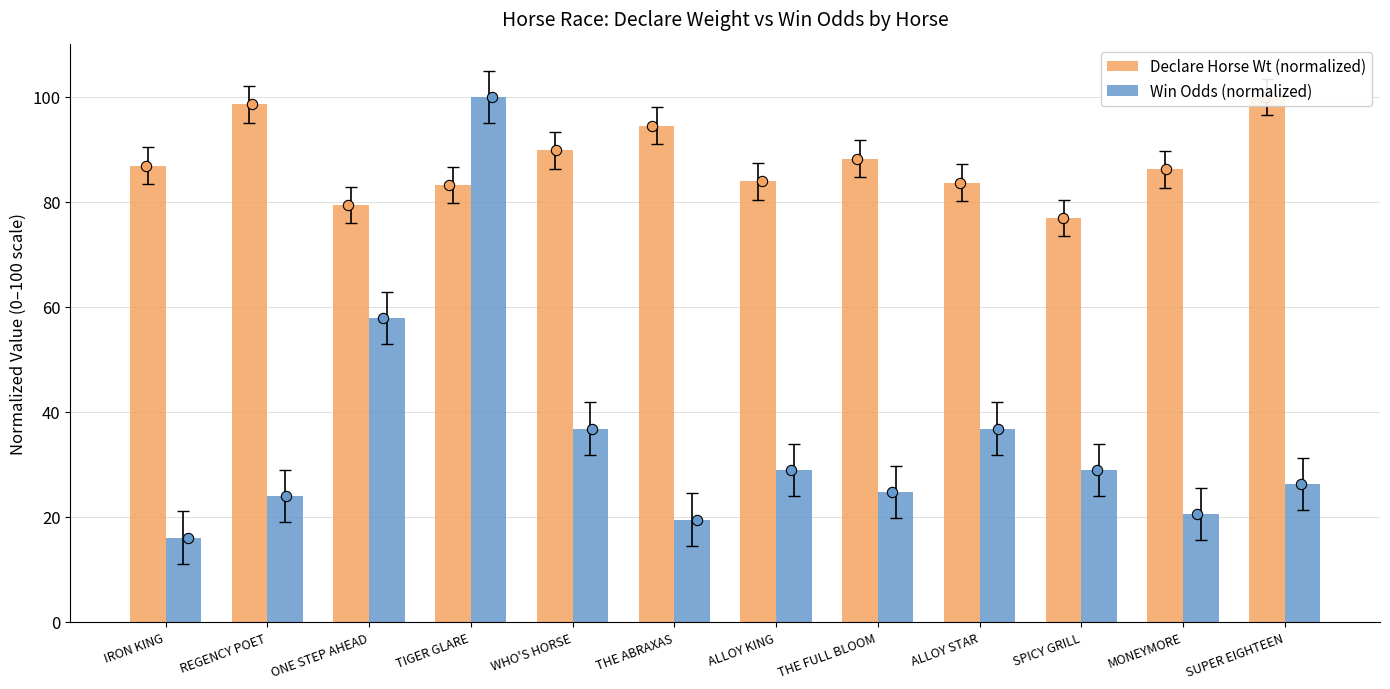

Which series contains the highest Y value?

Declare Horse Wt (normalized)